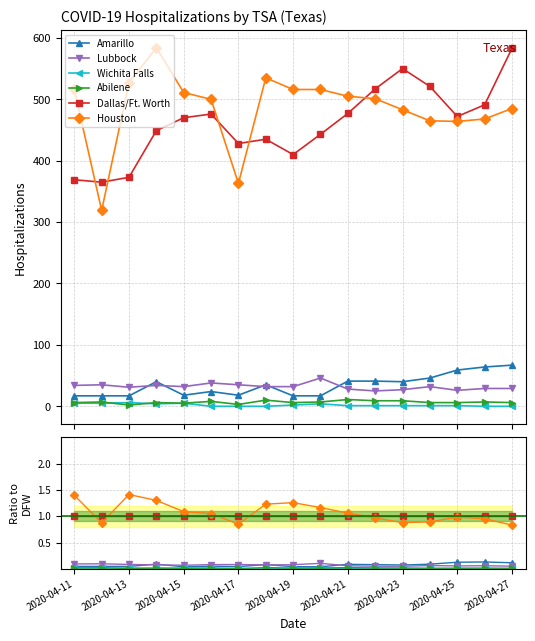

What is the spread (max minus min) of values at 2020-04-17?

1.0